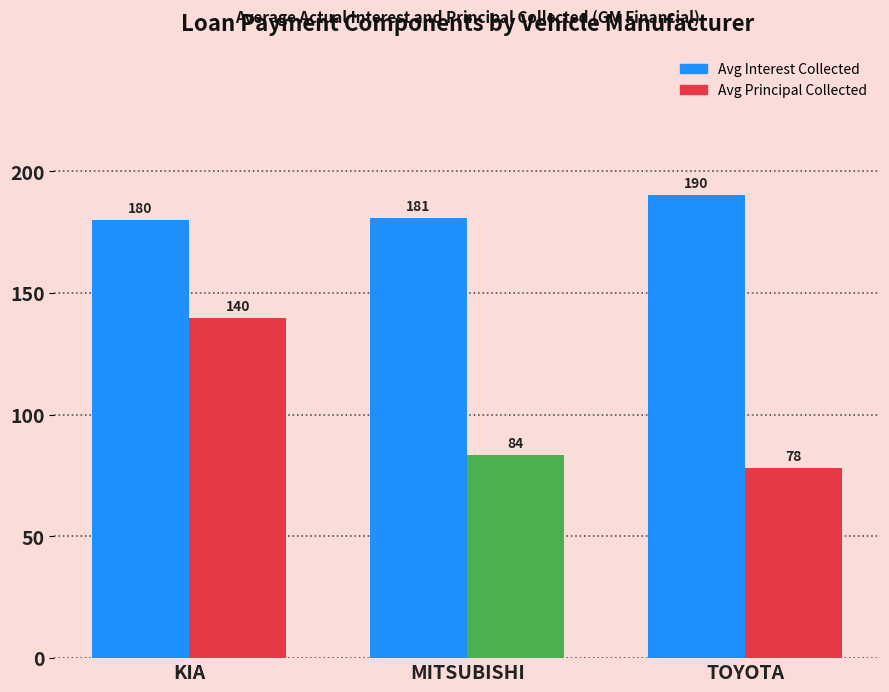

Which category has the lowest value across all series?

TOYOTA